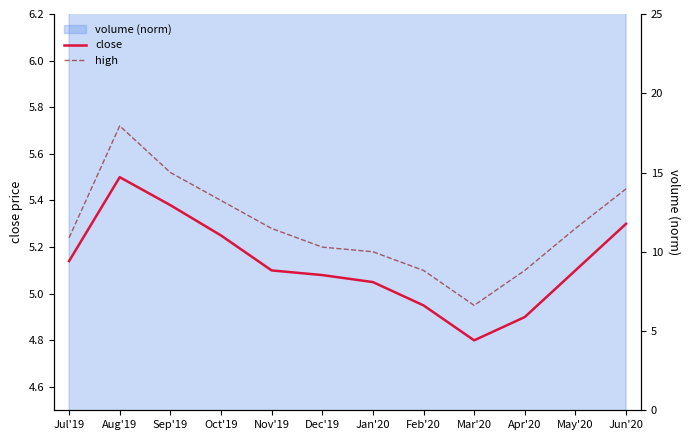

What is the spread (max minus min) of values at Nov'19?

0.2